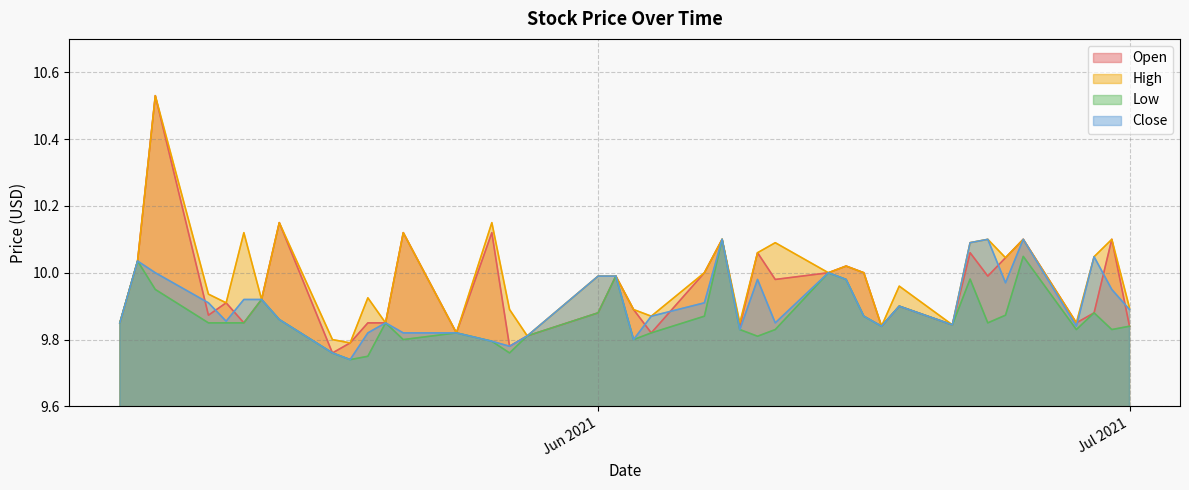

True or false: High and Low cross at least once.

False